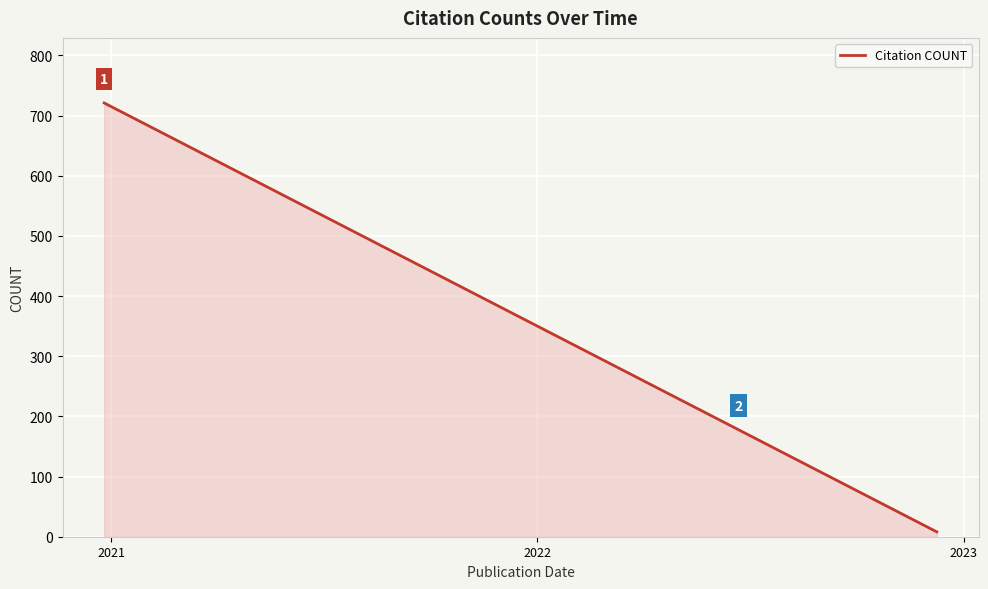

Does the chart have visible grid lines?

Yes